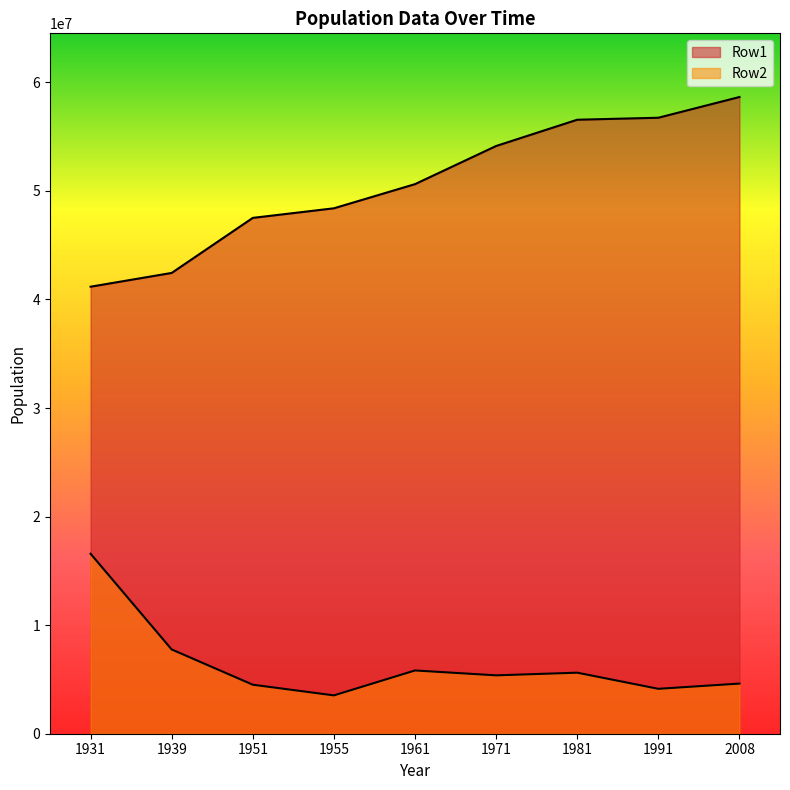

Which series has the largest range (max minus min)?

Row1